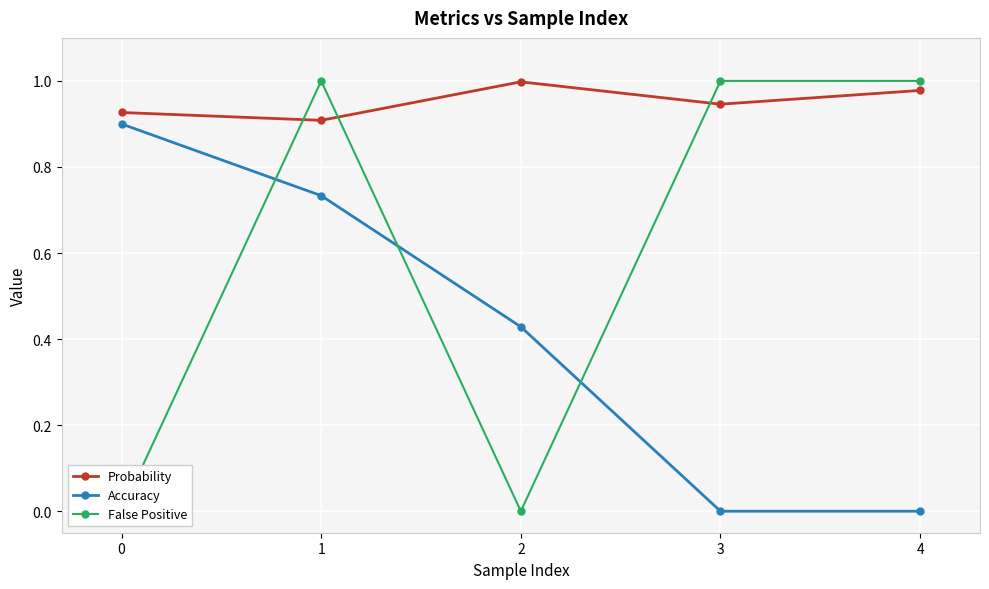

Rank the series at 1 from highest to lowest value.

False Positive, Probability, Accuracy